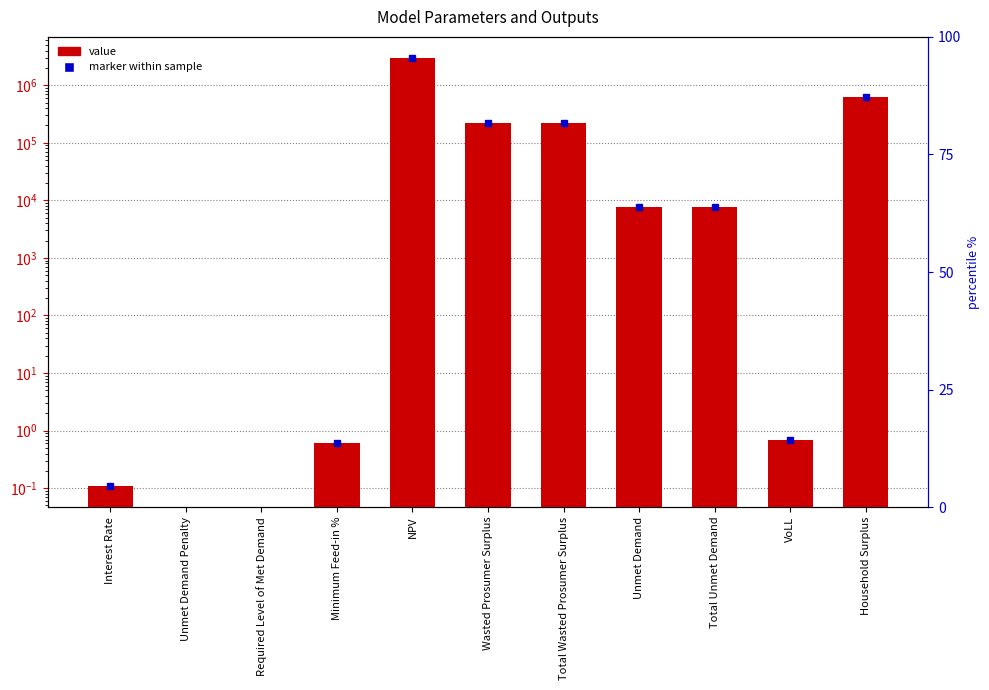

The value at NPV is 2937097.6. True or false?

True